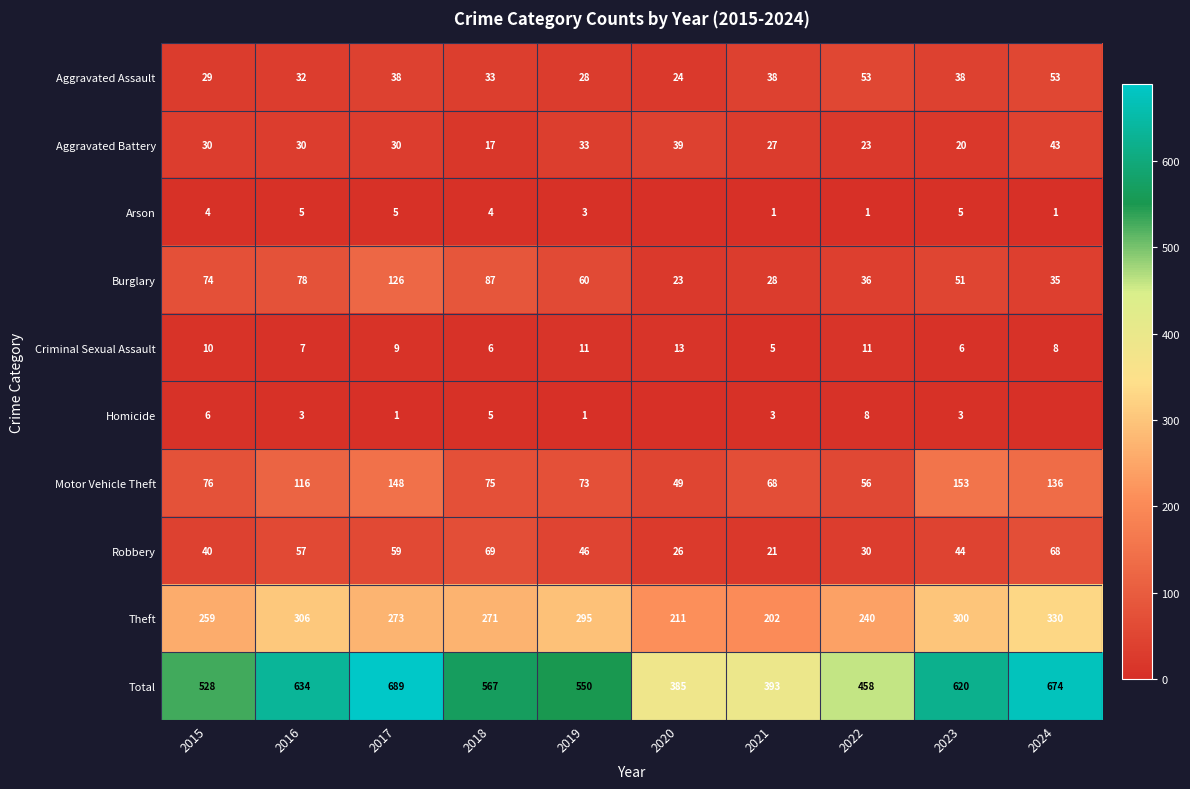

What is the difference between the second highest and minimum values in the Aggravated Battery series?

22